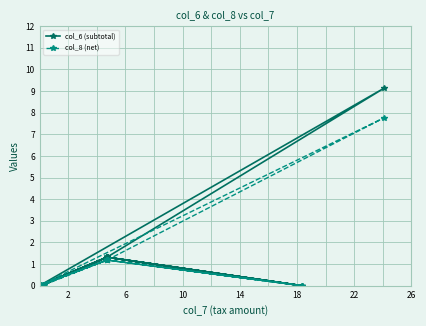

What is the label of the 19th point from the left?

18